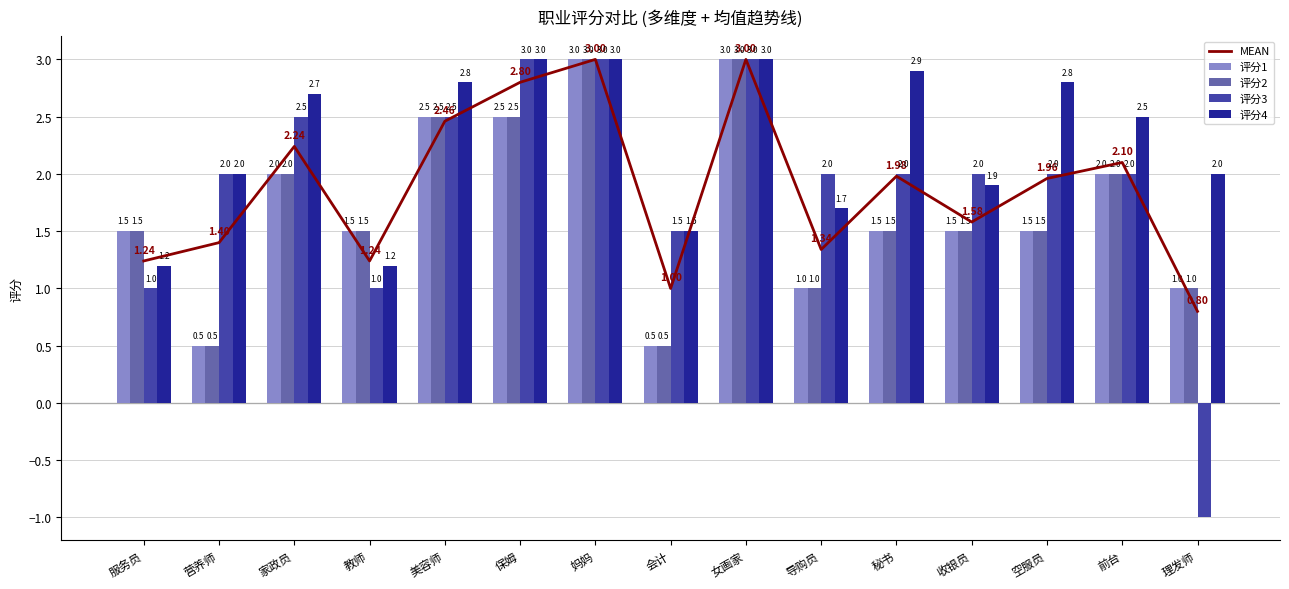

At which category does the chart reach its minimum across all series?

理发师